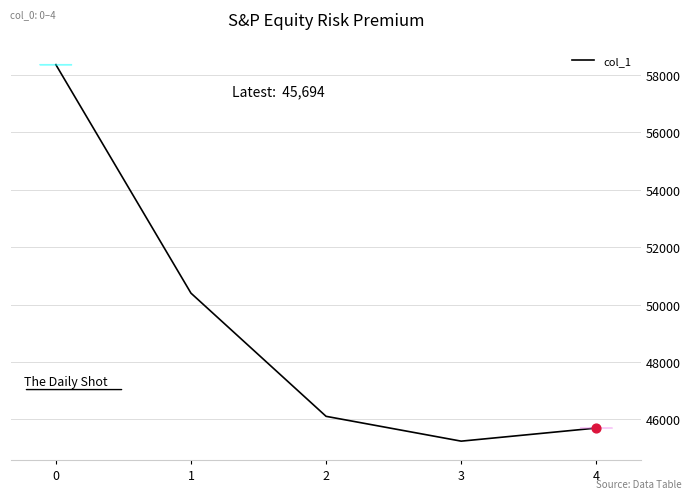

Which has a higher value, 3 or 1?

1